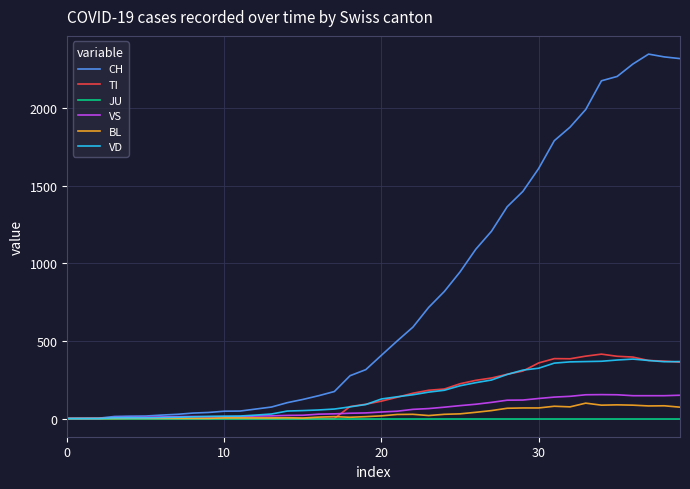

Which series has the widest spread of values?

CH